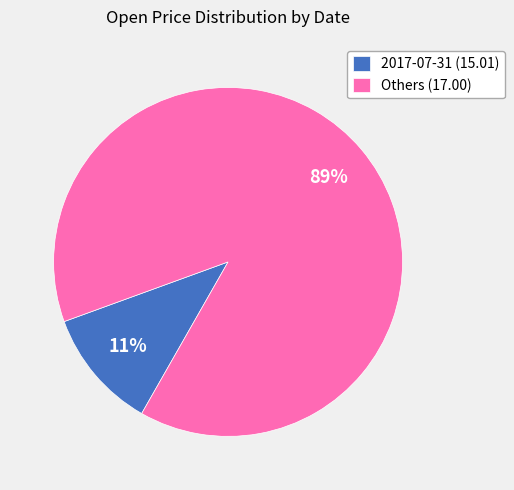

How many slices are in this pie chart?

2